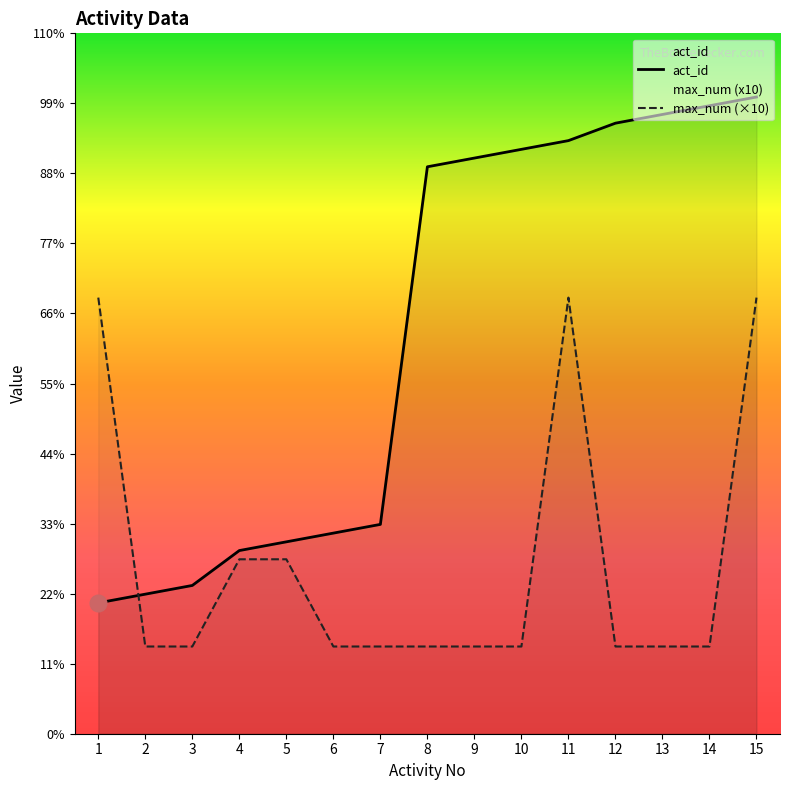

How many times do act_id and max_num cross each other?

1